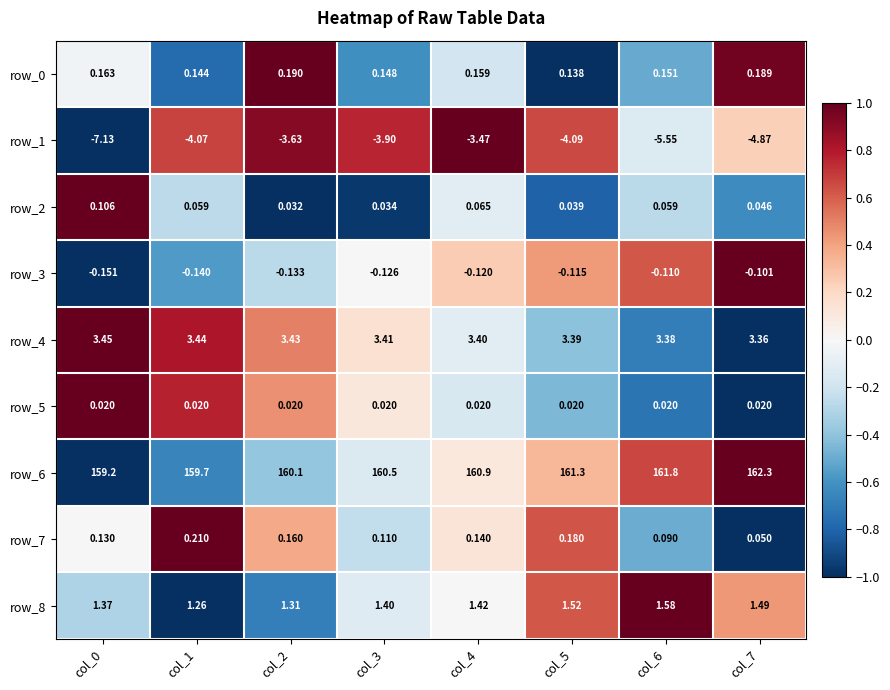

Is the value of row_0 at col_3 greater than the value of row_3 at col_5?

Yes